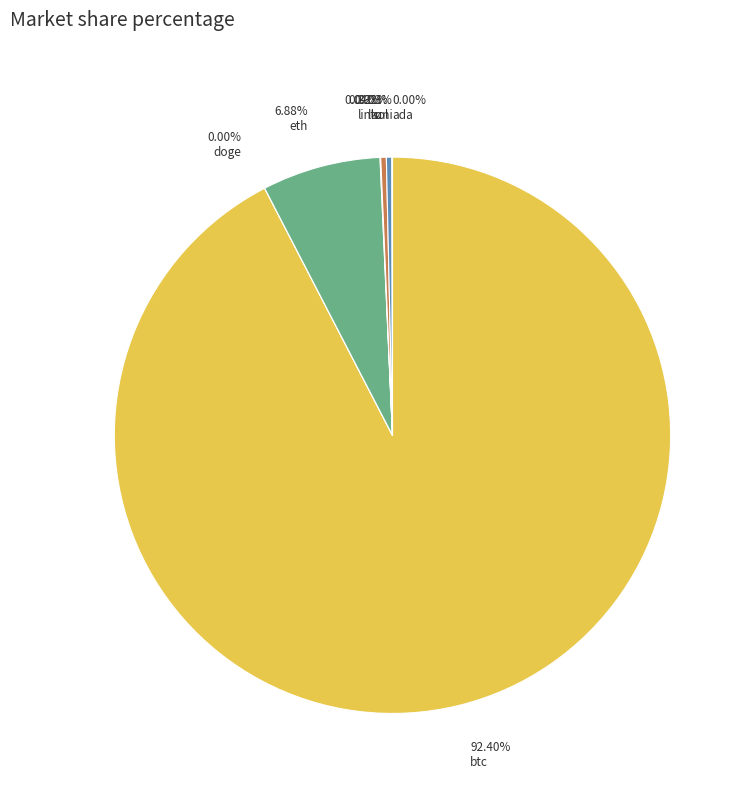

What is the majority slice?

btc